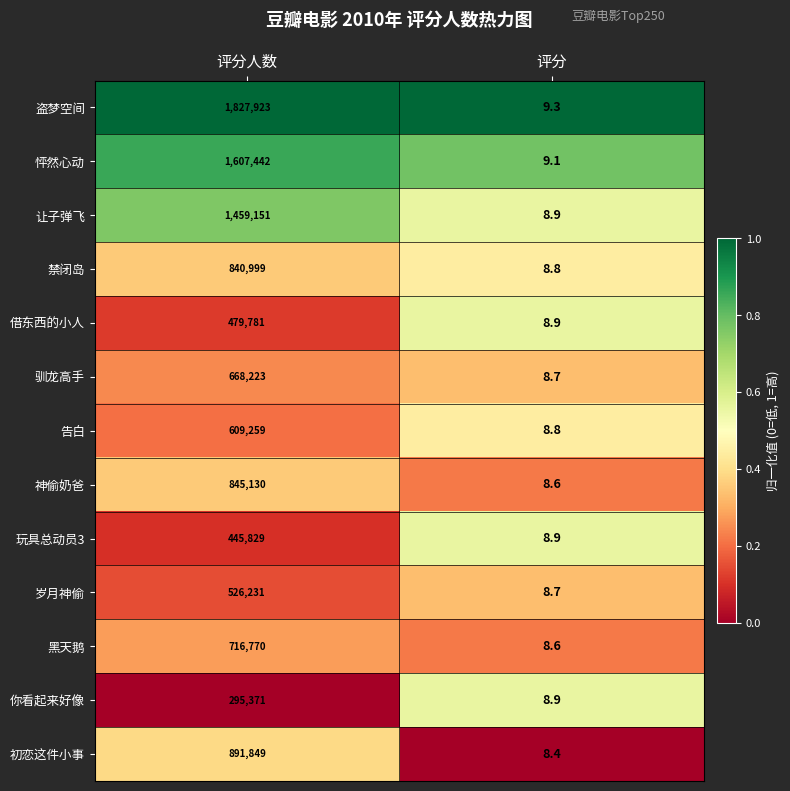

What is the maximum value shown in the chart?

1827923.0